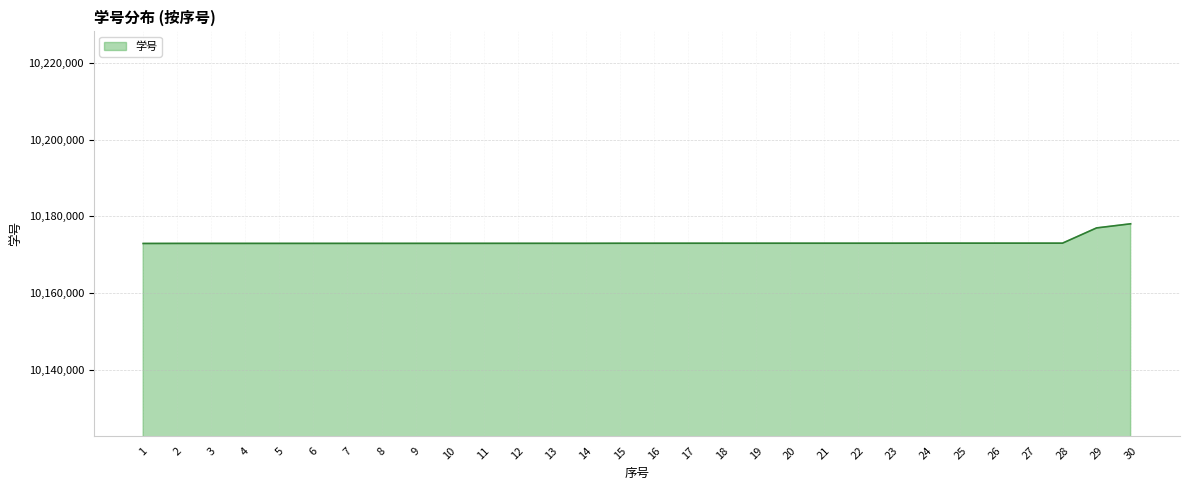

Is it true that the value at 17 is 10173038?

True